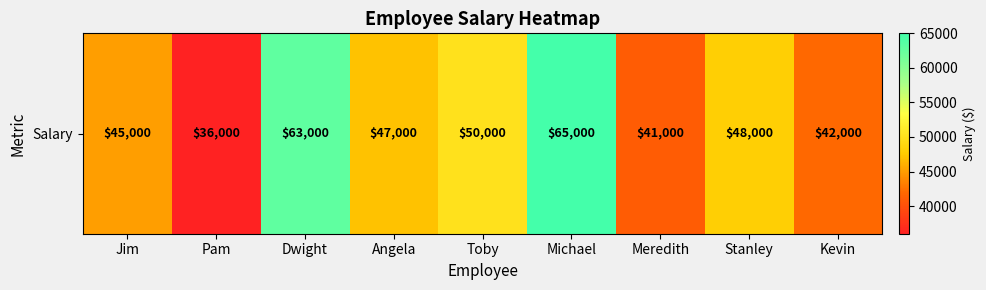

Reading right to left, extract all data points from this chart.

42000	48000	41000	65000	50000	47000	63000	36000	45000